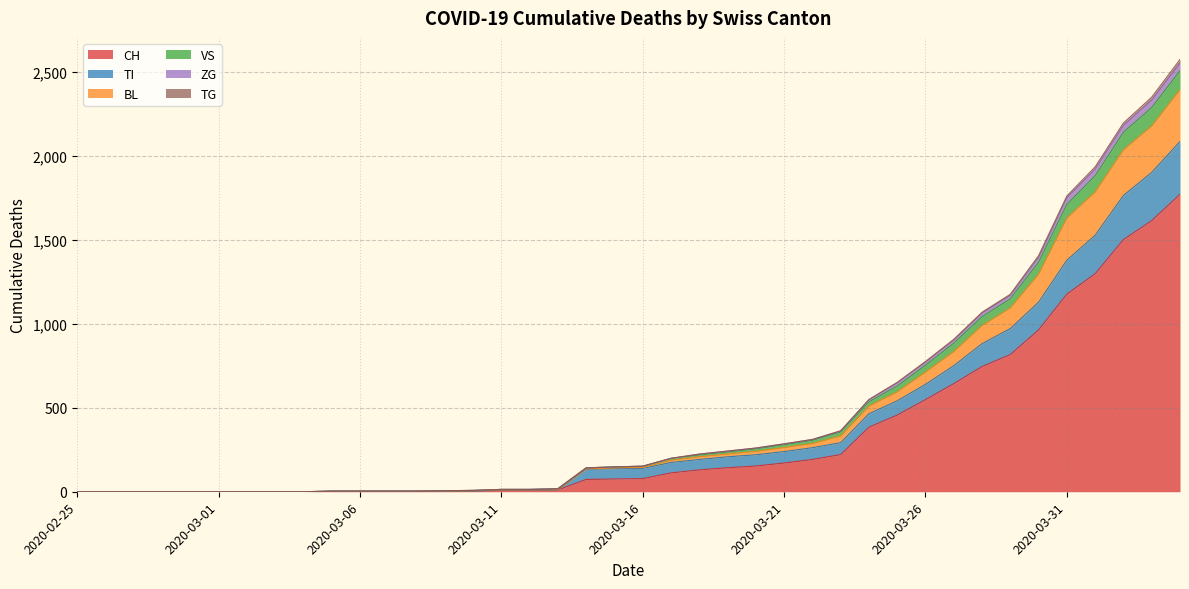

Does the chart have visible grid lines?

Yes